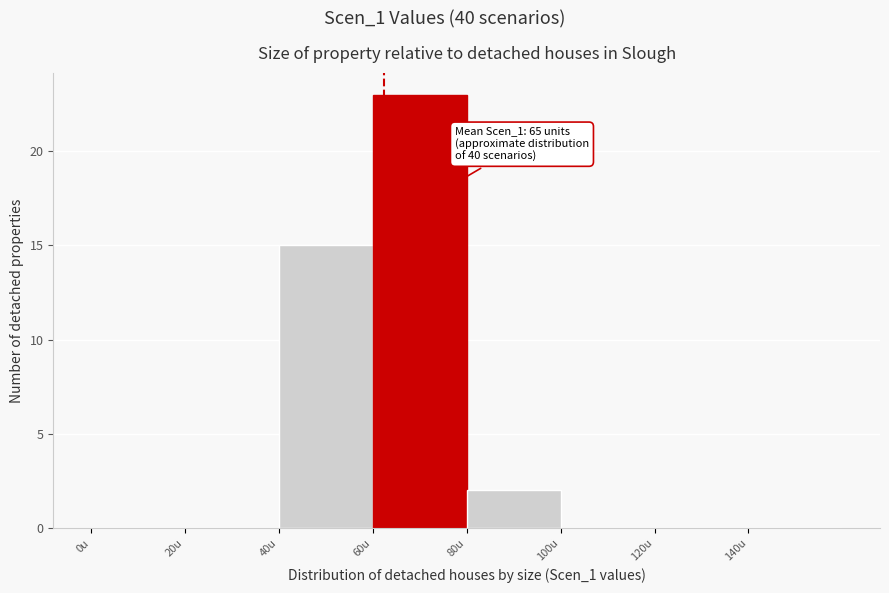

Which range on the x-axis has the tallest bar?

60 to 80